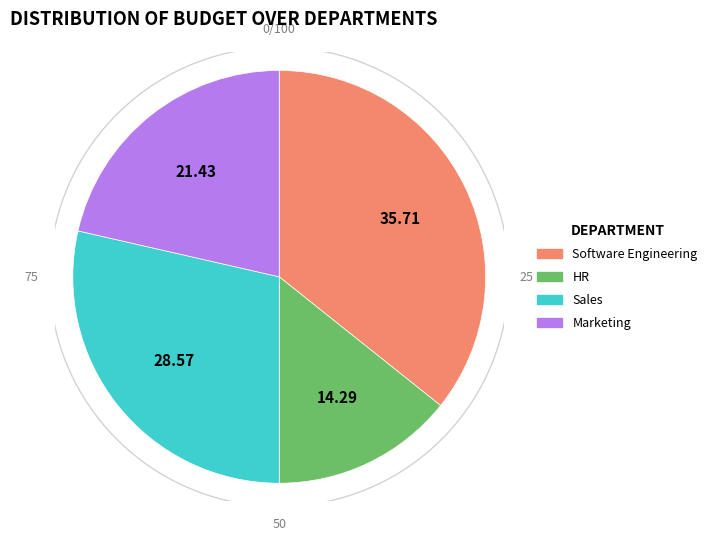

Does Marketing account for over 50% of the chart?

No